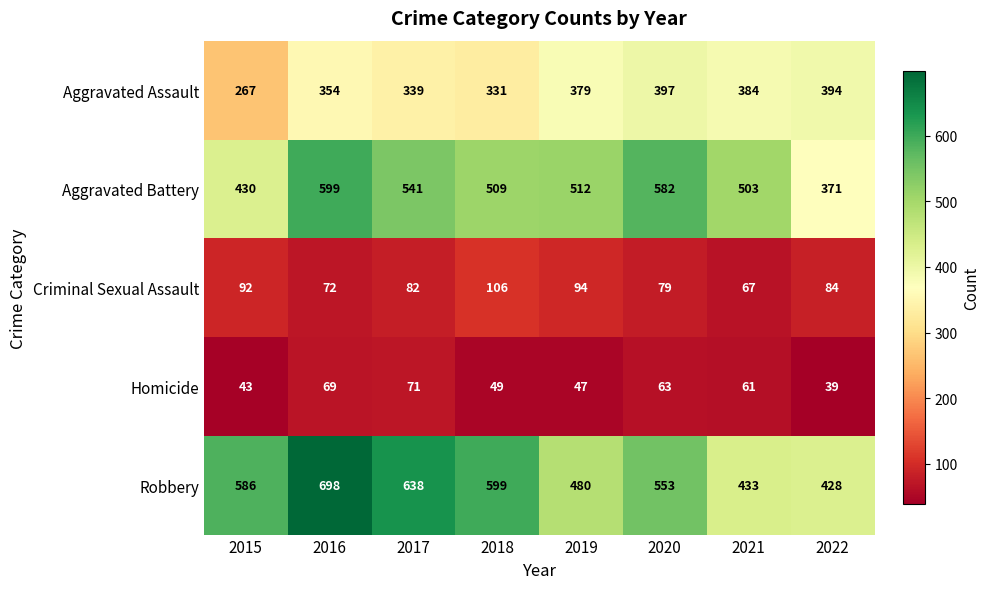

What is the minimum value shown in the chart?

39